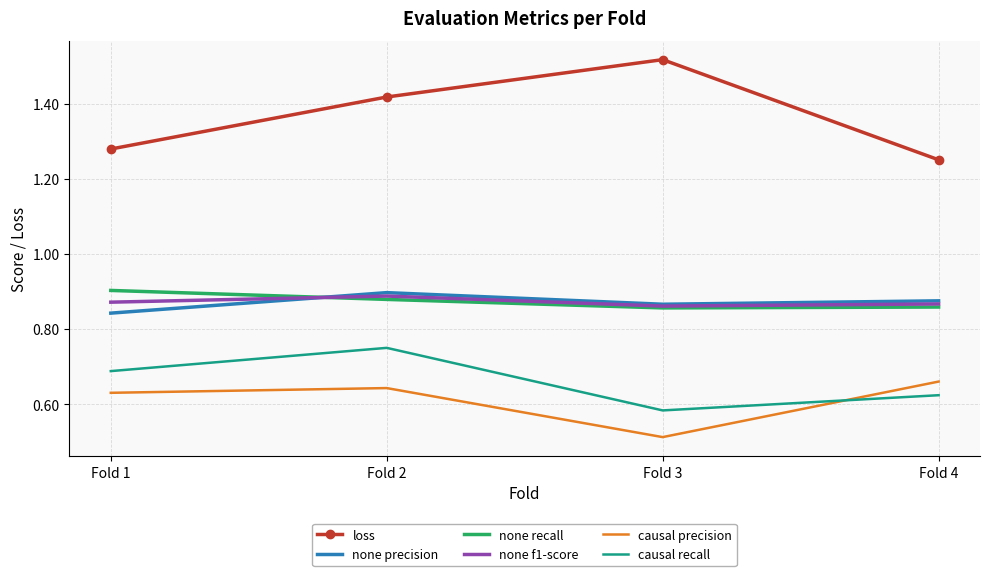

Which series changed the most between Fold 3 and Fold 4?

loss